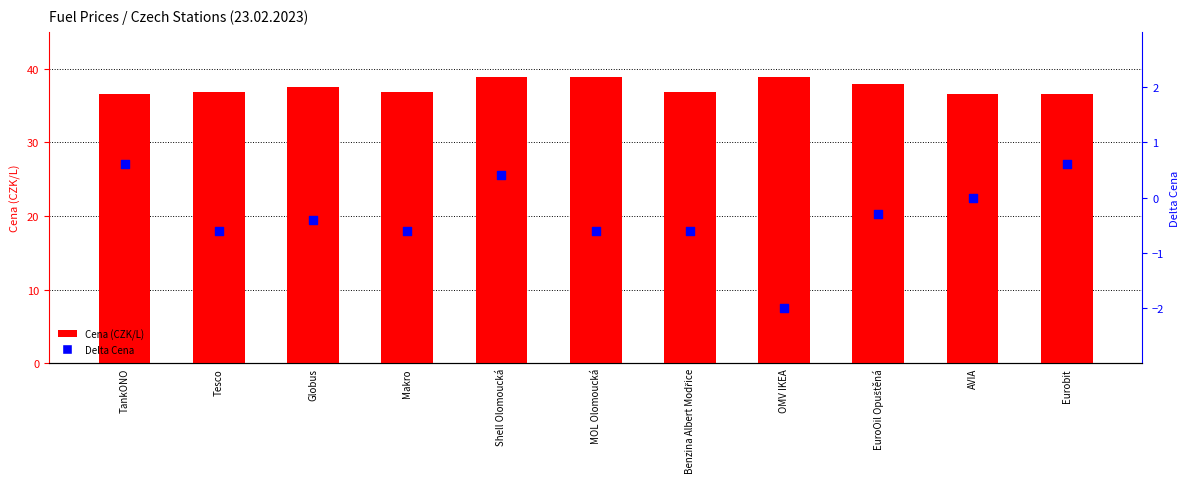

Is the value of Delta Cena at Eurobit greater than the value of Cena at Makro?

No